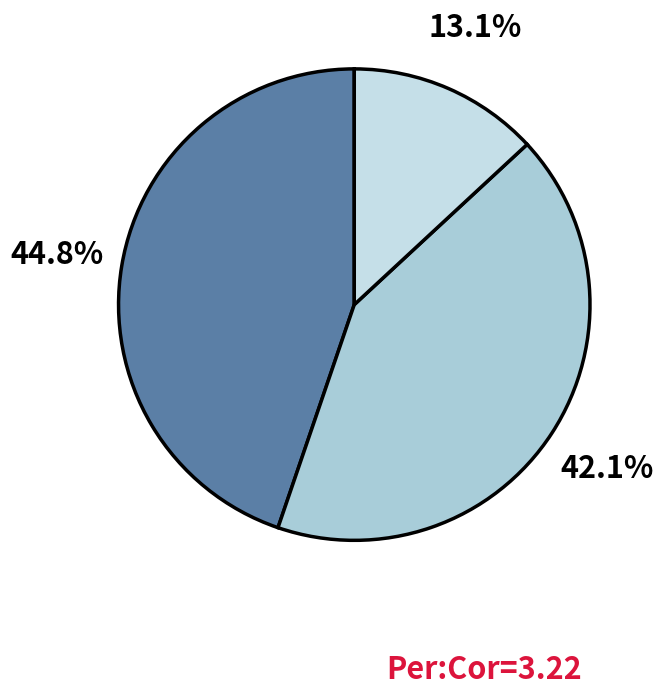

How many segments does this pie chart have?

3